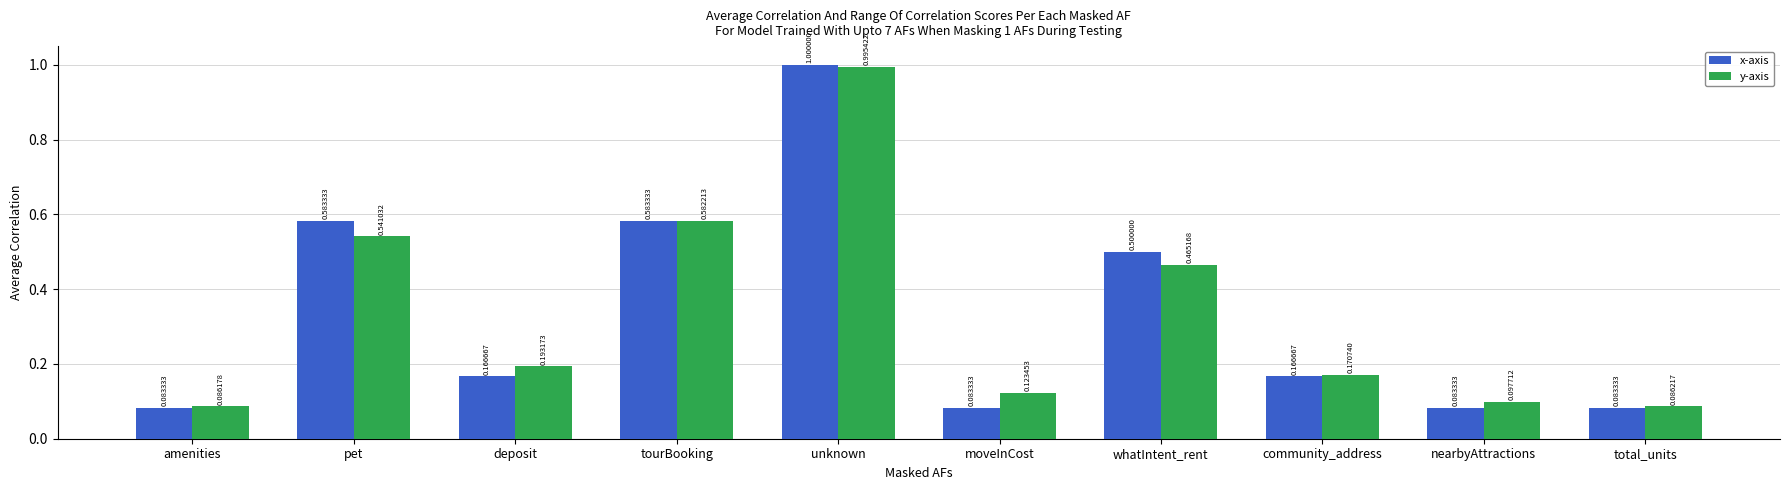

Which has a higher value, nearbyAttractions or unknown?

unknown